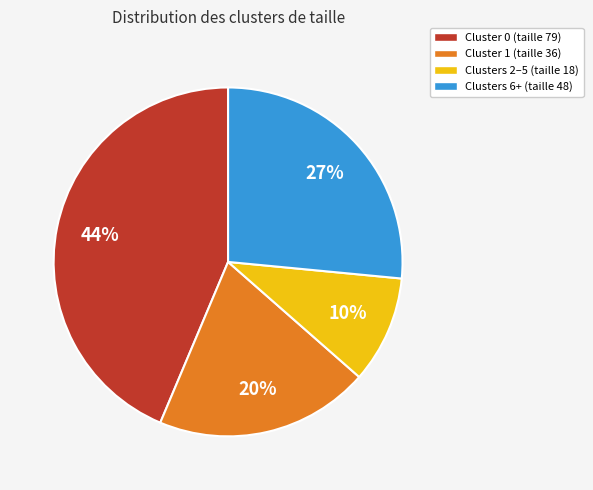

How many segments does this pie chart have?

4